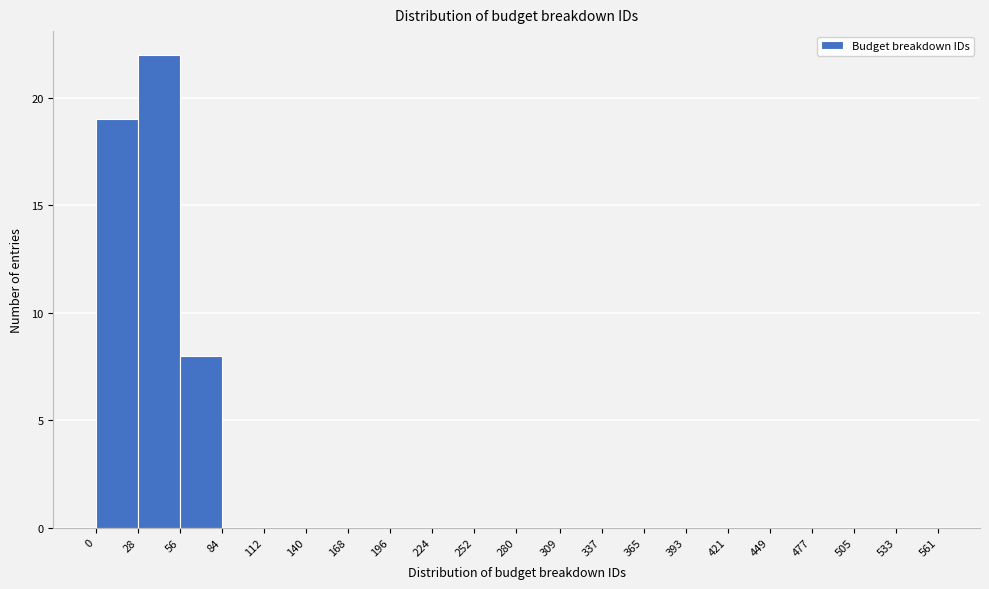

Reading left to right, transcribe this chart: for each bar, give the range it covers on the x-axis and its height. The values are not printed on the chart, so give them approximately, as read against the axis.

0 to 28: 19
28 to 56: 22
56 to 84: 8
84 to 112: 0
112 to 140: 0
140 to 168: 0
168 to 196: 0
196 to 224: 0
224 to 252: 0
252 to 280: 0
280 to 309: 0
309 to 337: 0
337 to 365: 0
365 to 393: 0
393 to 421: 0
421 to 449: 0
449 to 477: 0
477 to 505: 0
505 to 533: 0
533 to 561: 0